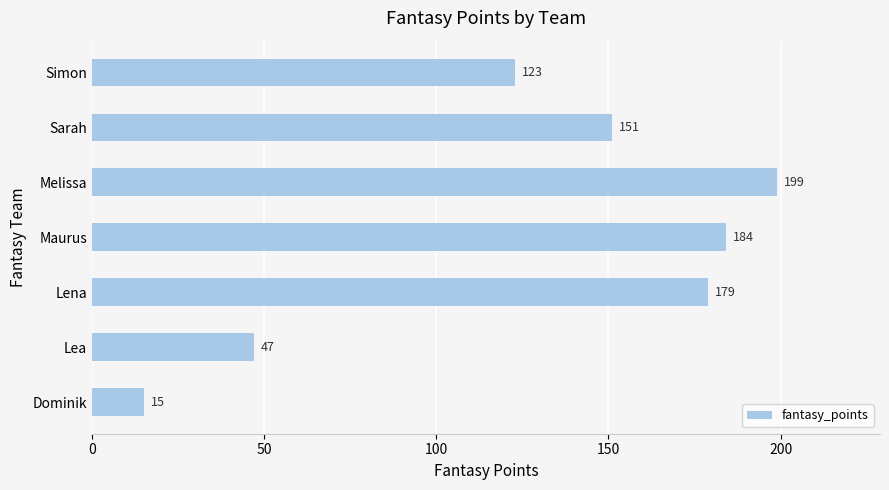

The chart shows a value of 179 at Lena. True or false?

True